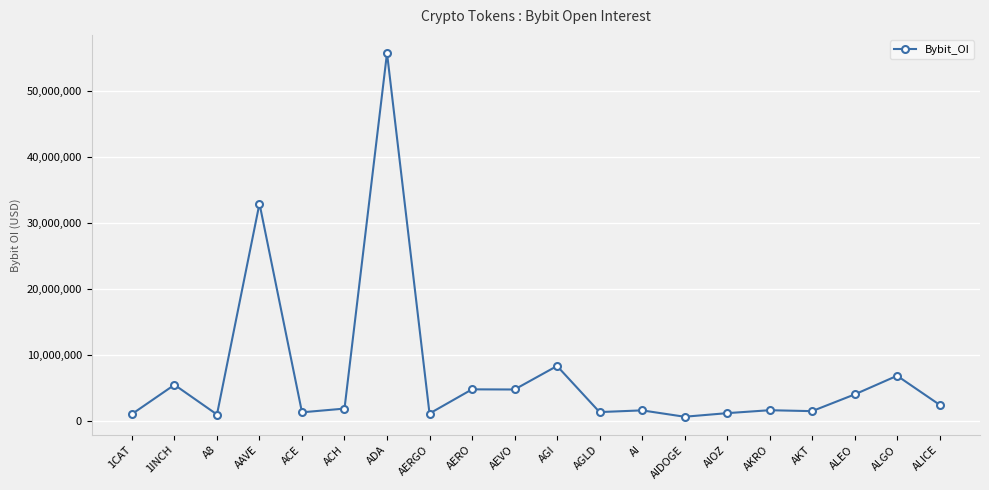

Is it true that the value at AKT is 1455674?

True